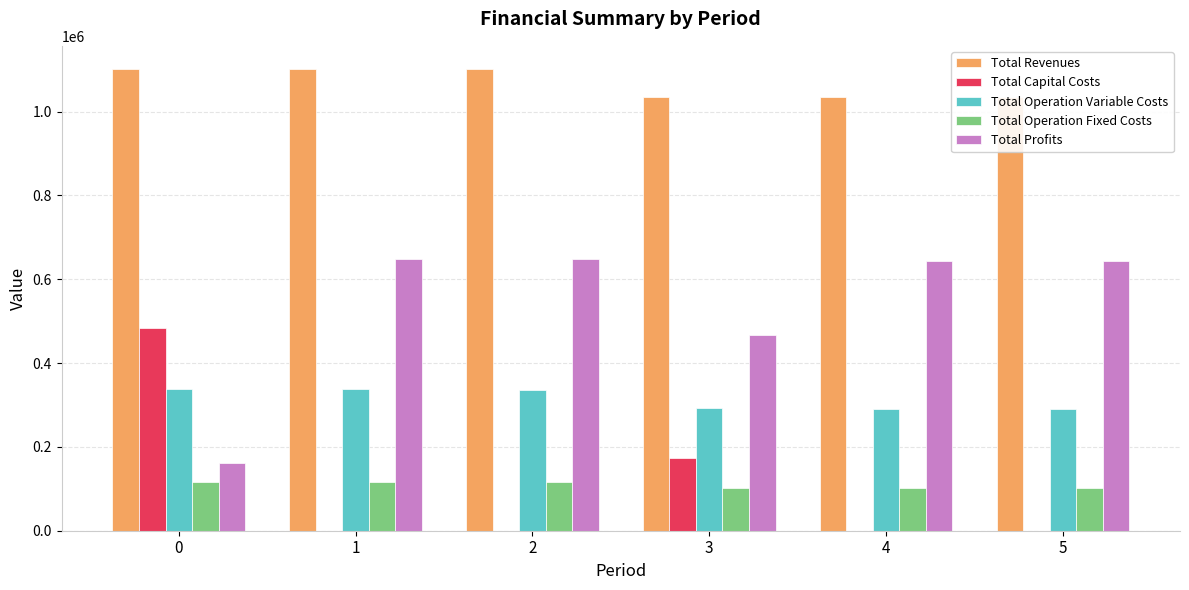

How many data points in Total Operation Variable Costs are above 336207?

3